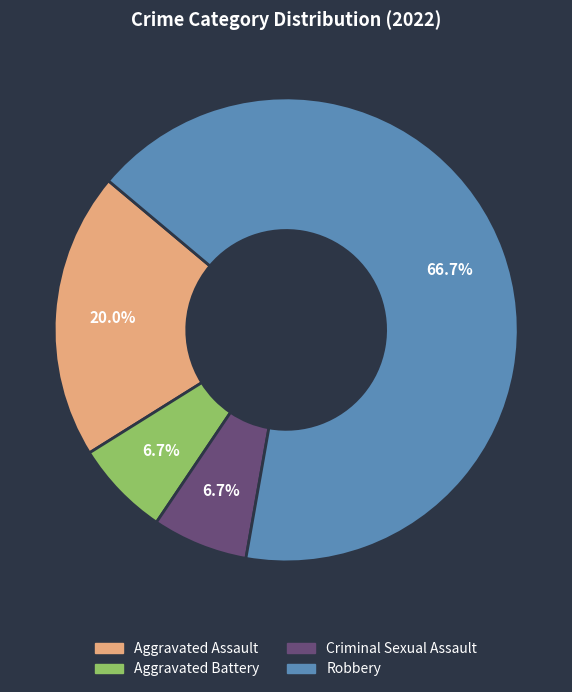

Do Robbery and Aggravated Assault together represent more than half of the pie?

Yes